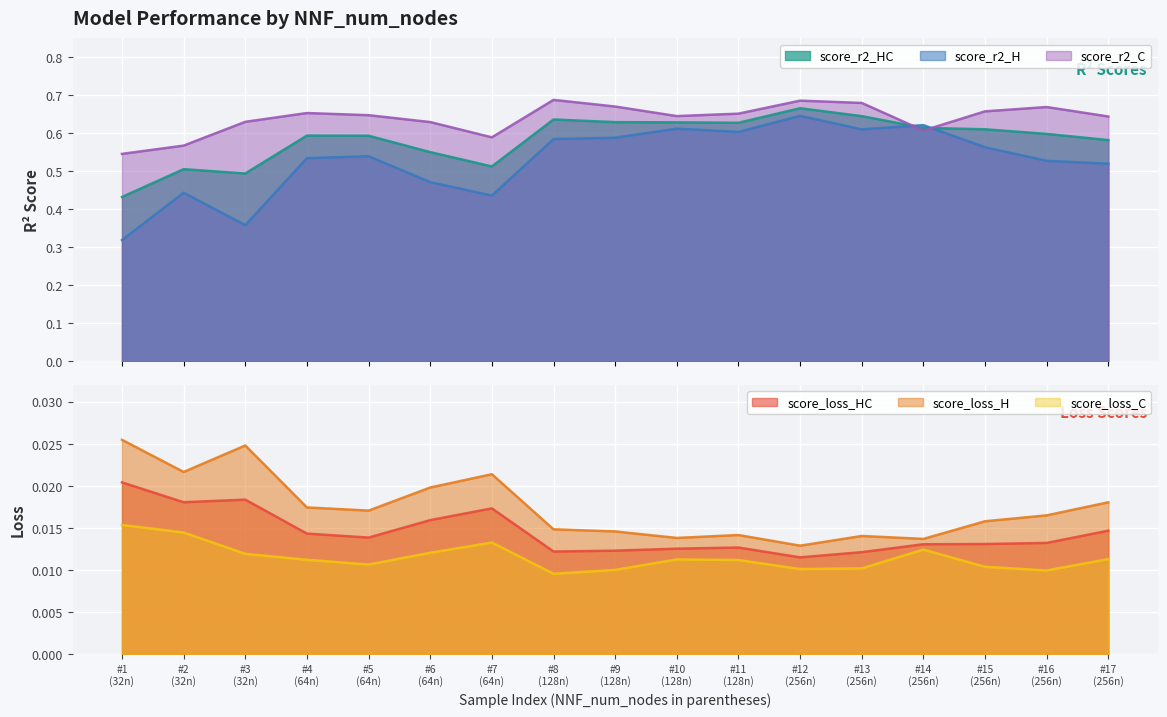

True or false: score_loss_C and score_loss_H cross at least once.

False